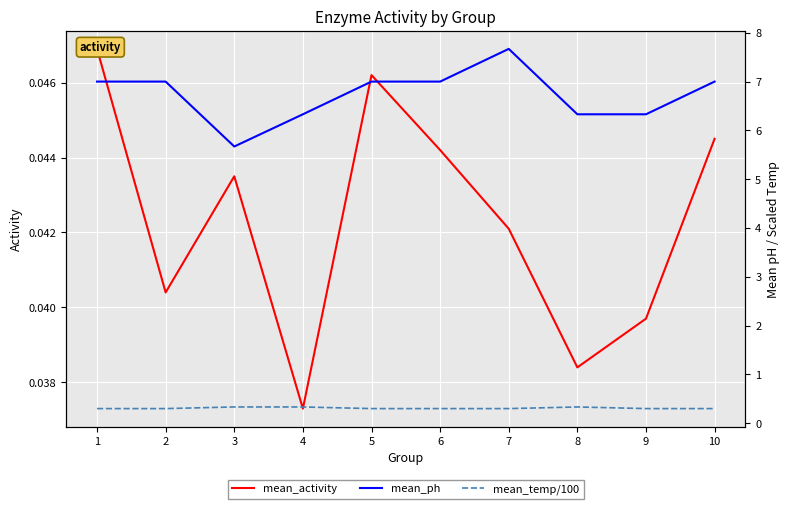

True or false: mean_ph and mean_activity intersect in this chart.

False